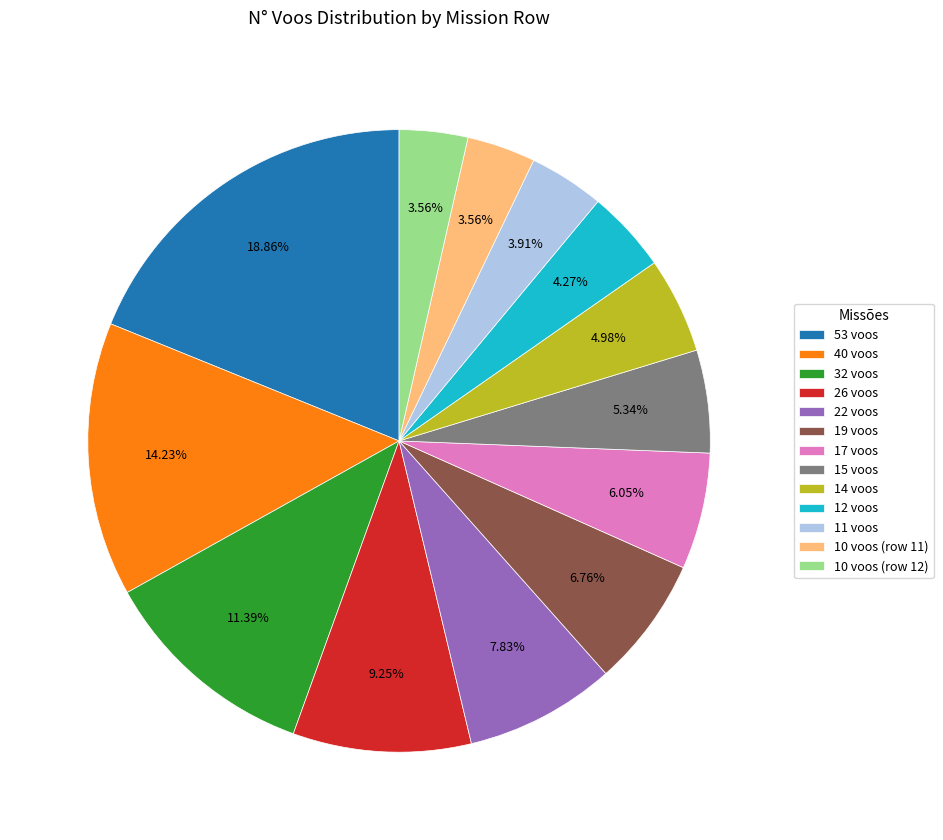

To the nearest percent, what is the difference between the largest and smallest slice percentages?

15%